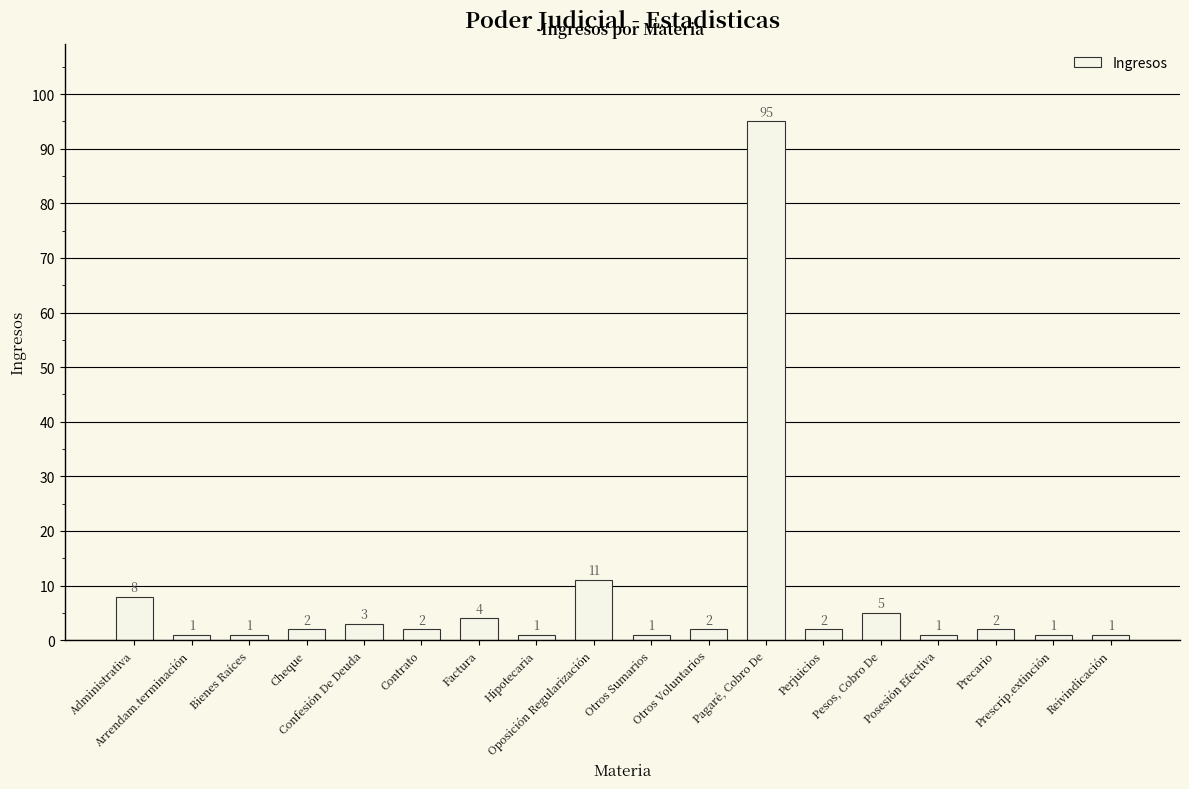

What position from the left is Pagaré, Cobro De?

12